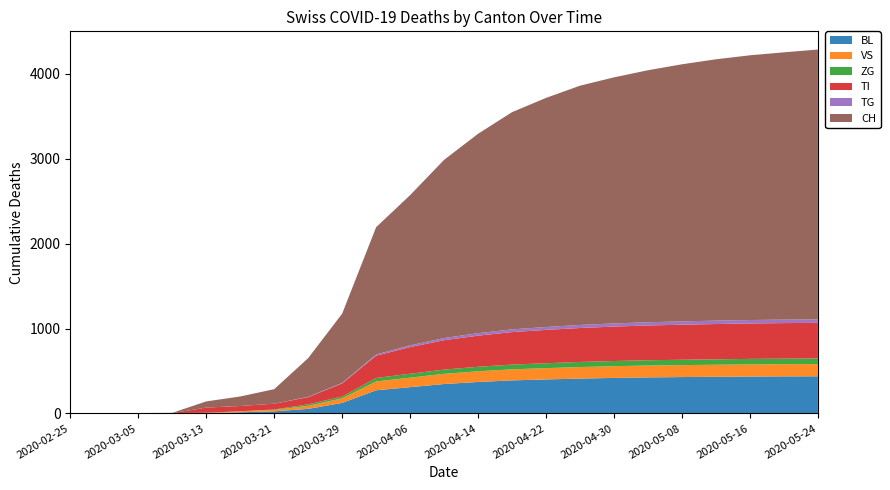

Reading left to right, what are all the values shown in this chart?

BL: 2020-02-25=0	2020-03-01=0	2020-03-05=0	2020-03-09=1	2020-03-13=2	2020-03-17=13	2020-03-21=24	2020-03-25=53	2020-03-29=123	2020-04-02=272	2020-04-06=309	2020-04-10=346	2020-04-14=370	2020-04-18=389	2020-04-22=400	2020-04-26=410	2020-04-30=418	2020-05-04=424	2020-05-08=428	2020-05-12=431	2020-05-16=434	2020-05-20=436	2020-05-24=437
VS: 2020-02-25=0	2020-03-01=0	2020-03-05=2	2020-03-09=2	2020-03-13=5	2020-03-17=11	2020-03-21=17	2020-03-25=35	2020-03-29=54	2020-04-02=104	2020-04-06=112	2020-04-10=120	2020-04-14=126	2020-04-18=130	2020-04-22=133	2020-04-26=136	2020-04-30=138	2020-05-04=140	2020-05-08=141	2020-05-12=142	2020-05-16=143	2020-05-20=144	2020-05-24=144
ZG: 2020-02-25=0	2020-03-01=0	2020-03-05=0	2020-03-09=0	2020-03-13=0	2020-03-17=1	2020-03-21=5	2020-03-25=18	2020-03-29=21	2020-04-02=41	2020-04-06=46	2020-04-10=50	2020-04-14=53	2020-04-18=56	2020-04-22=58	2020-04-26=60	2020-04-30=61	2020-05-04=62	2020-05-08=63	2020-05-12=64	2020-05-16=65	2020-05-20=65	2020-05-24=66
TI: 2020-02-25=0	2020-03-01=0	2020-03-05=0	2020-03-09=0	2020-03-13=61	2020-03-17=62	2020-03-21=68	2020-03-25=85	2020-03-29=155	2020-04-02=263	2020-04-06=314	2020-04-10=346	2020-04-14=367	2020-04-18=383	2020-04-22=393	2020-04-26=400	2020-04-30=406	2020-05-04=410	2020-05-08=413	2020-05-12=416	2020-05-16=418	2020-05-20=419	2020-05-24=420
TG: 2020-02-25=0	2020-03-01=0	2020-03-05=0	2020-03-09=0	2020-03-13=0	2020-03-17=0	2020-03-21=0	2020-03-25=4	2020-03-29=6	2020-04-02=14	2020-04-06=21	2020-04-10=26	2020-04-14=29	2020-04-18=32	2020-04-22=34	2020-04-26=36	2020-04-30=37	2020-05-04=38	2020-05-08=39	2020-05-12=40	2020-05-16=40	2020-05-20=41	2020-05-24=41
CH: 2020-02-25=0	2020-03-01=0	2020-03-05=2	2020-03-09=3	2020-03-13=73	2020-03-17=112	2020-03-21=171	2020-03-25=456	2020-03-29=816	2020-04-02=1500	2020-04-06=1770	2020-04-10=2100	2020-04-14=2350	2020-04-18=2560	2020-04-22=2700	2020-04-26=2820	2020-04-30=2900	2020-05-04=2970	2020-05-08=3030	2020-05-12=3080	2020-05-16=3120	2020-05-20=3150	2020-05-24=3180